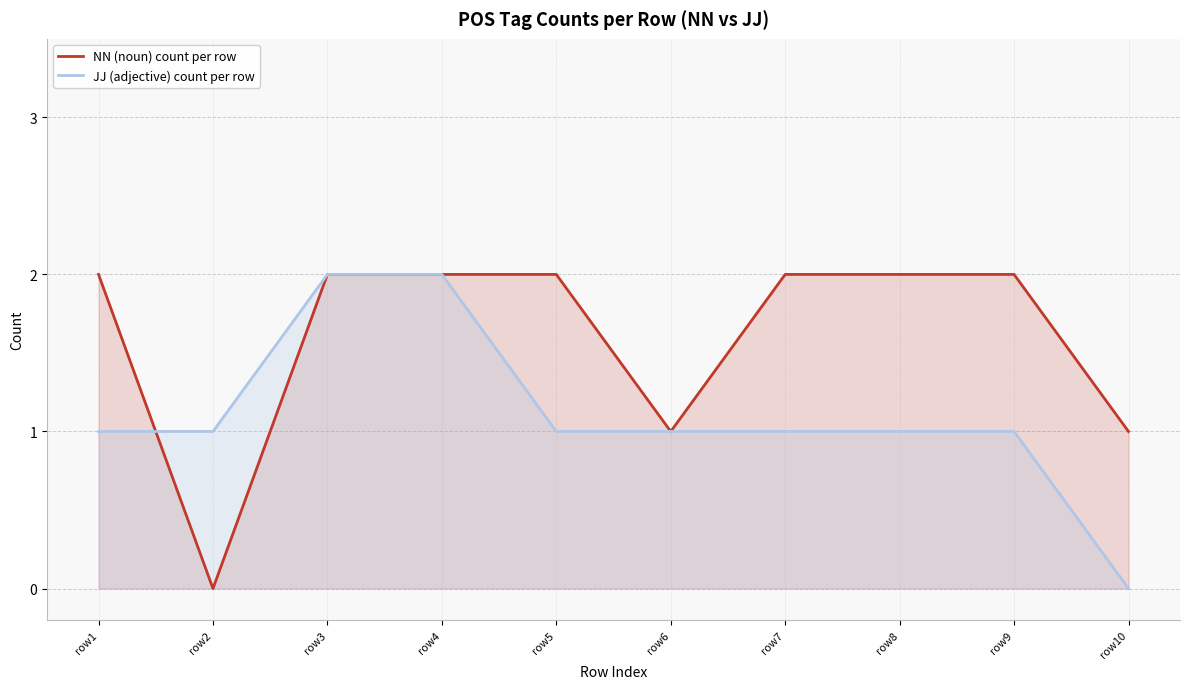

At which label is JJ (adjective) count per row closest to 1?

row1